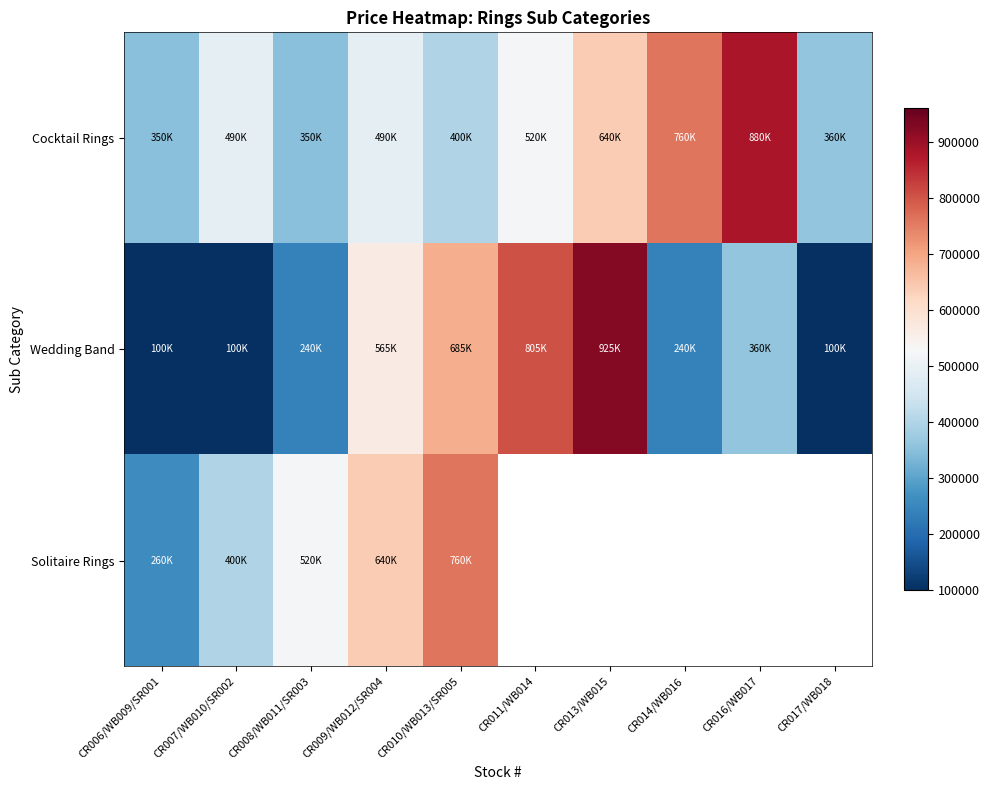

At which category does the chart reach its minimum across all series?

CR006/WB009/SR001